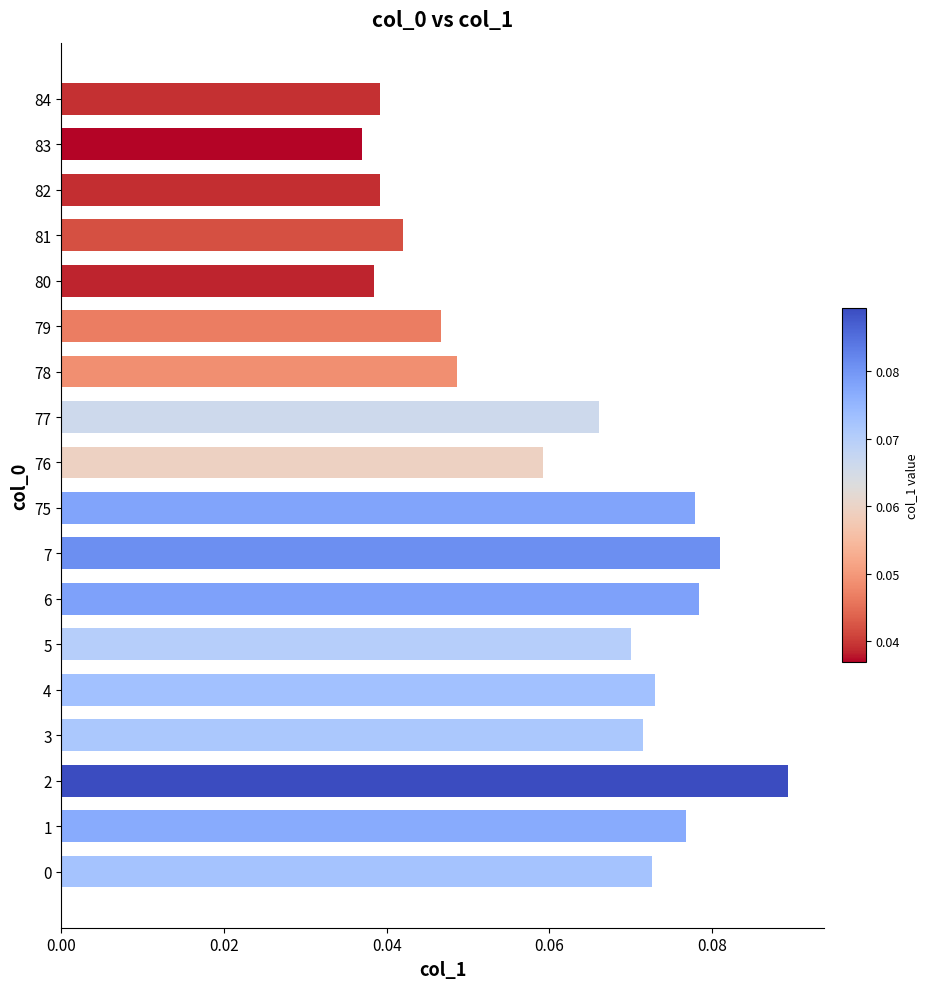

Where is the data nearest to the value 0?

83